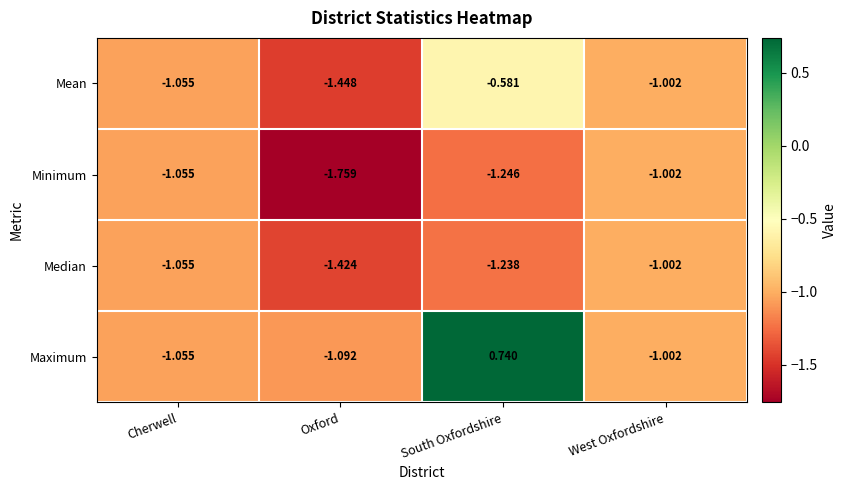

Which series has the largest range (max minus min)?

Maximum